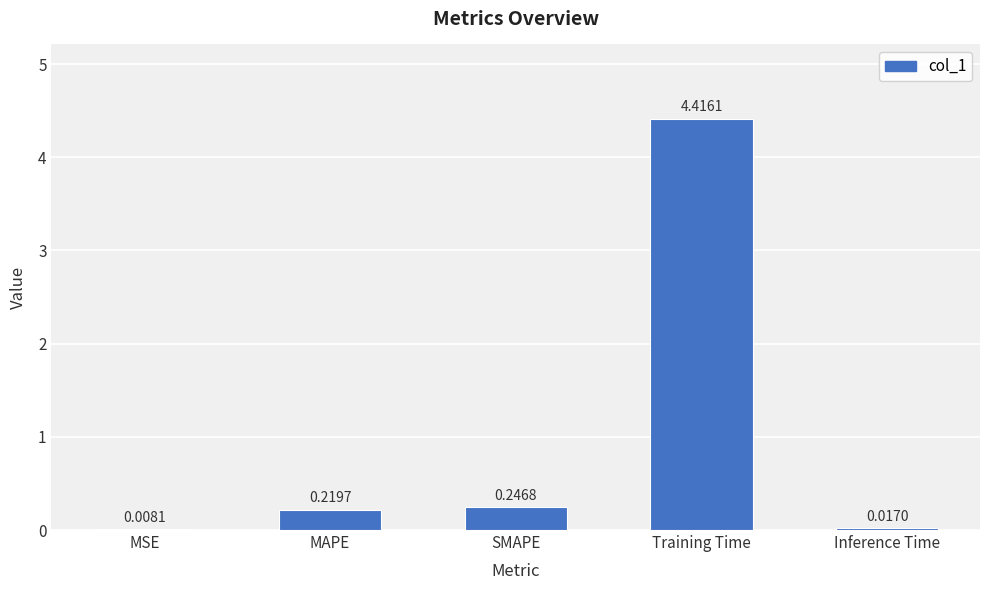

At which label is the value closest to 2?

SMAPE